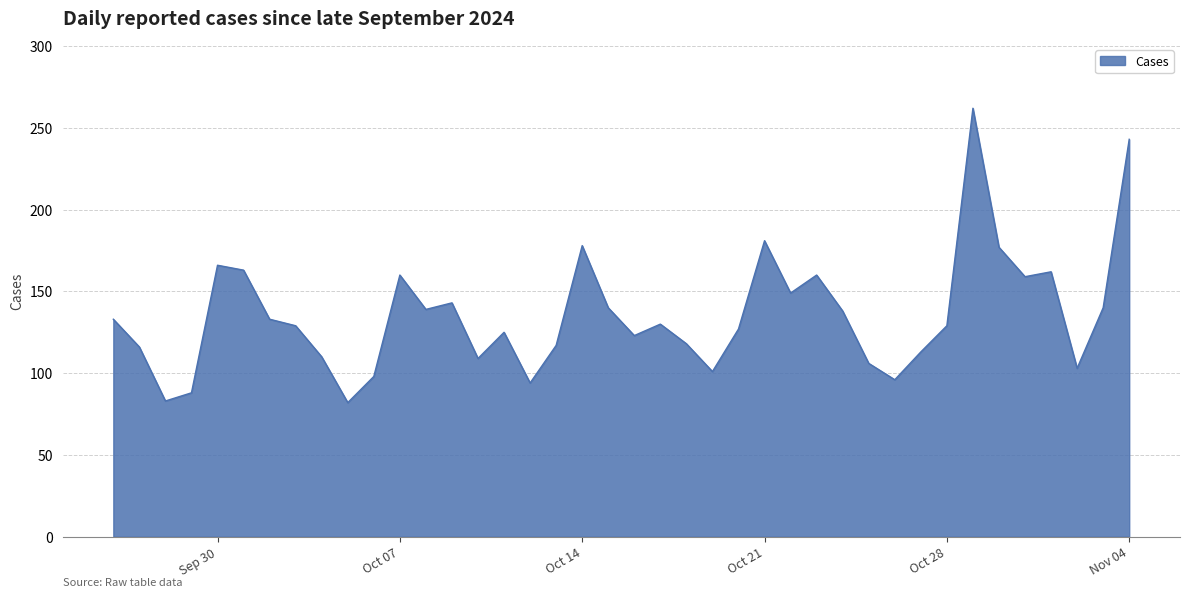

What is the difference between the maximum and minimum values?

180